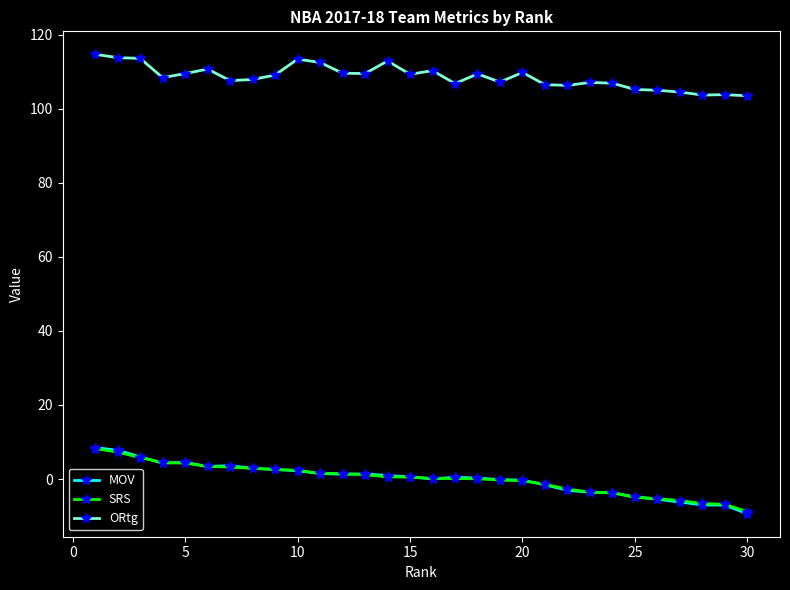

What is the minimum value for SRS?

-8.8